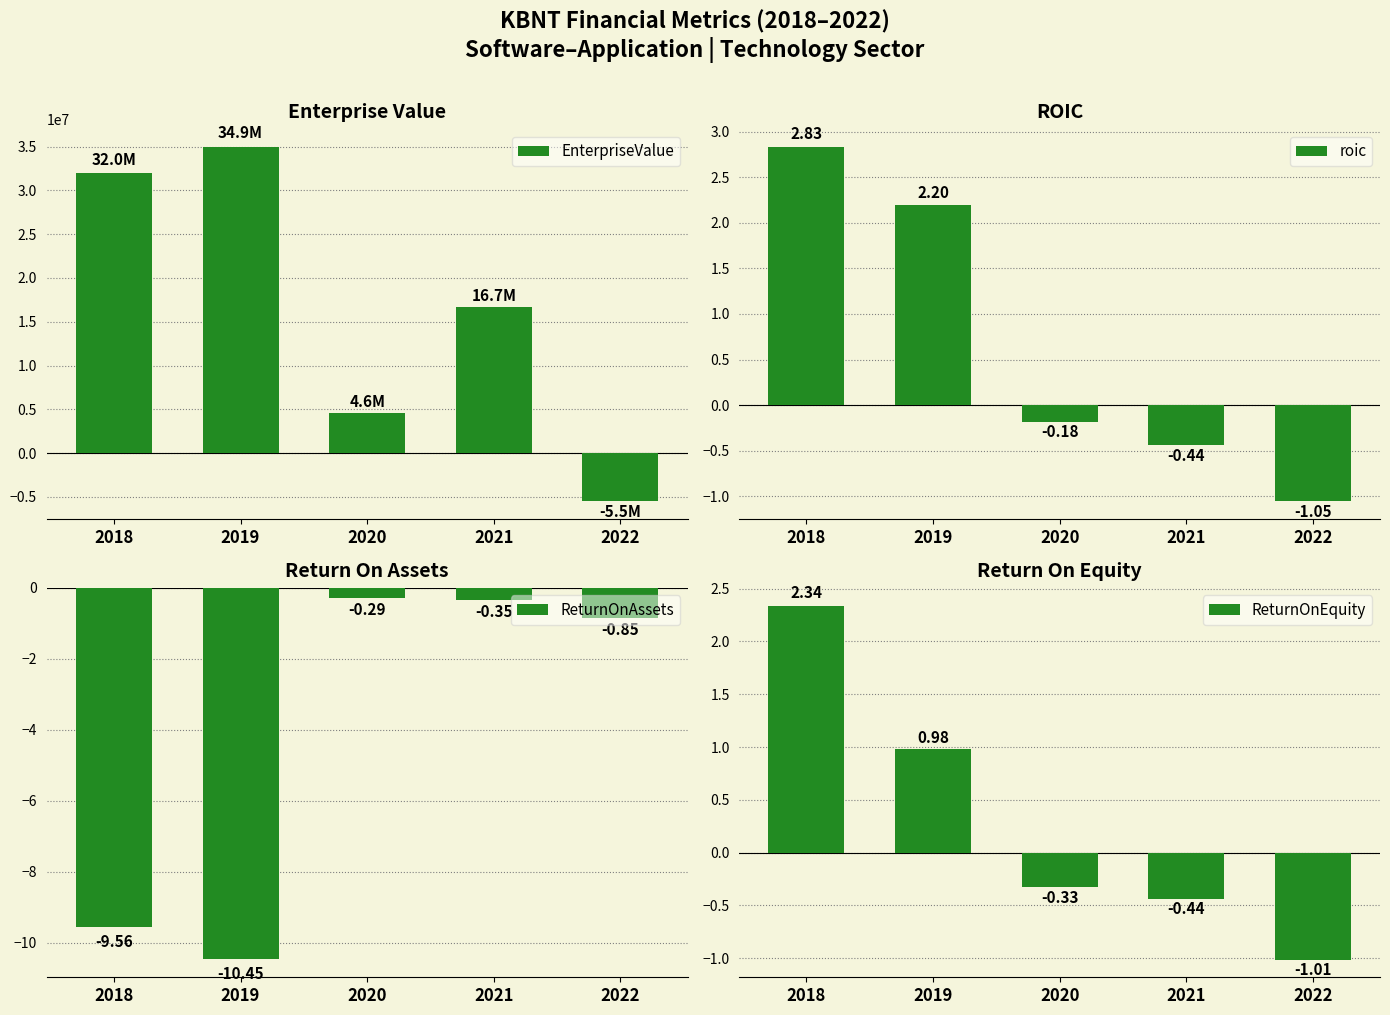

What is the difference between the highest and lowest values at 2020?

4557400.6